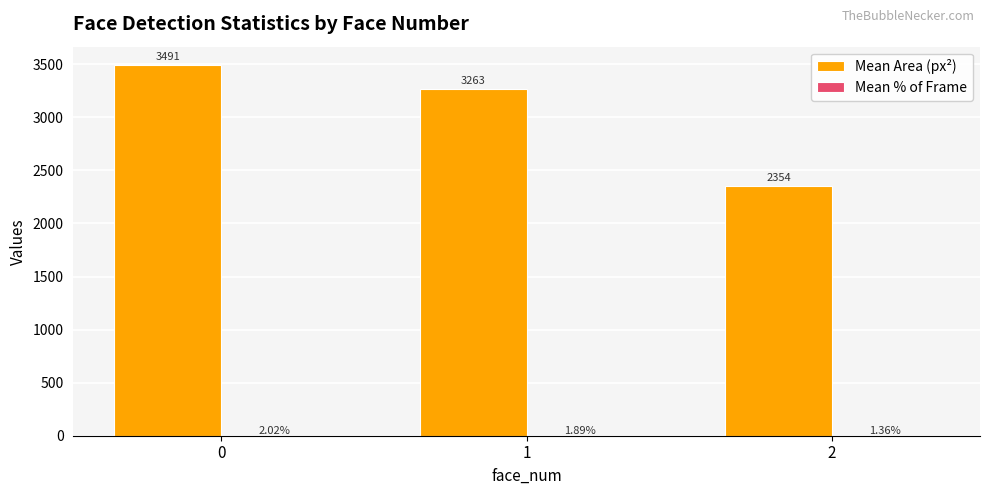

Are the bars grouped side by side (vs. stacked)?

Yes